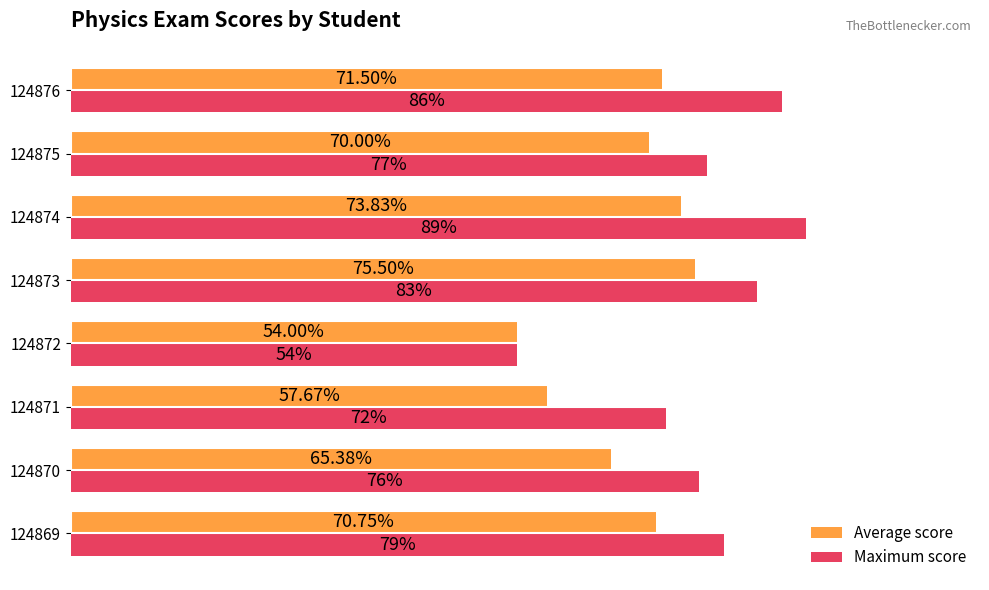

Which series has the largest range (max minus min)?

Maximum score